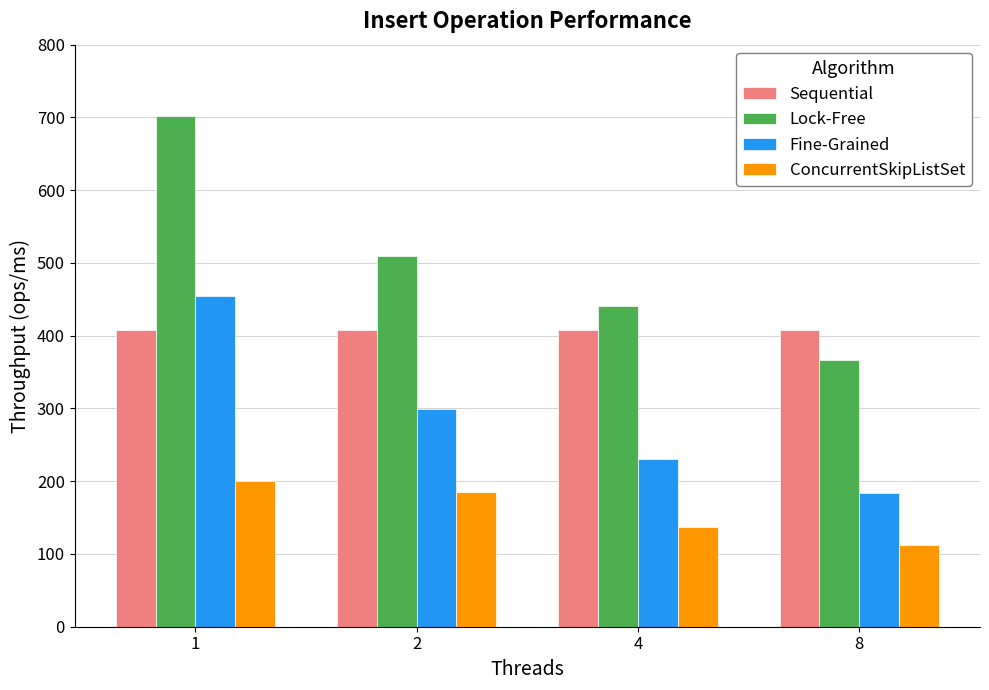

Is it true that Fine-Grained equals 298.7 at 2?

True